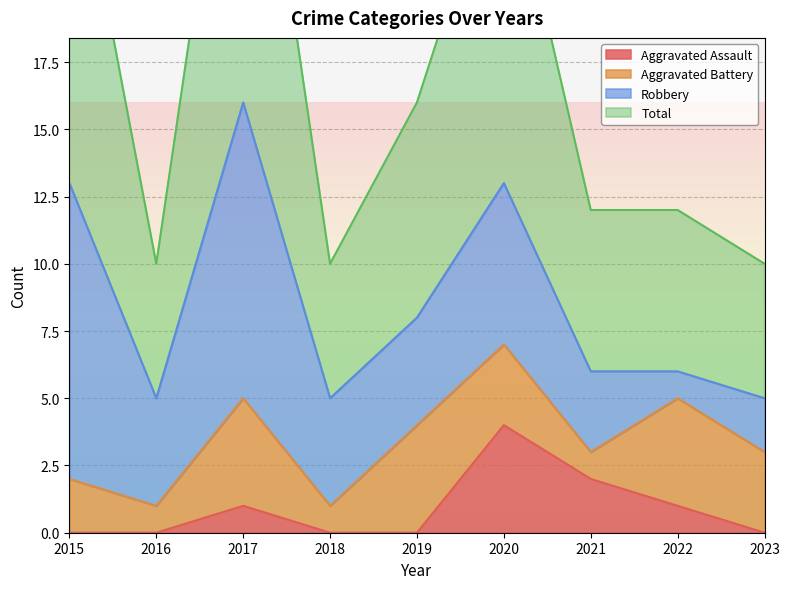

True or false: Aggravated Assault has more than 1 points higher than both neighbors.

True